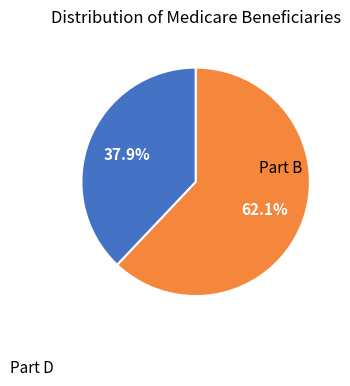

Does any single category account for the majority?

Yes